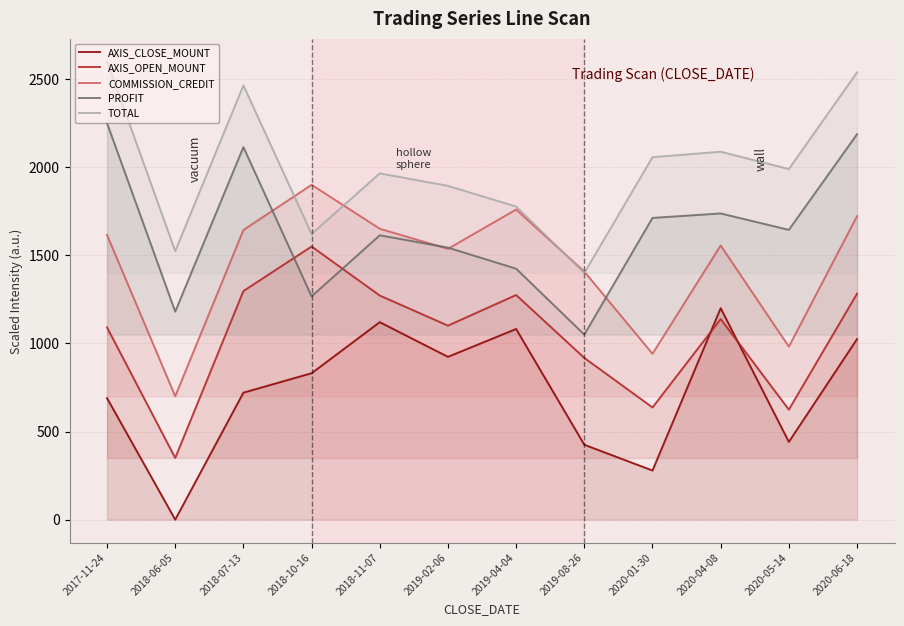

What is the label of the 9th point from the left?

2020-01-30